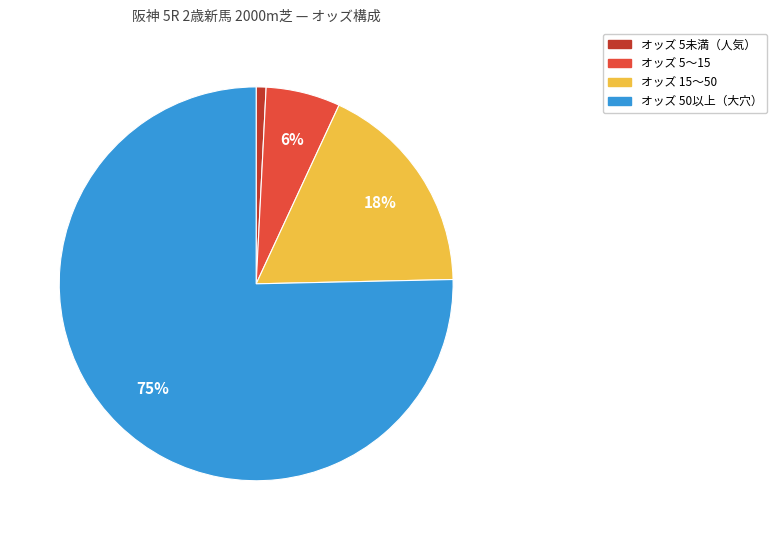

Count the number of slices in the pie.

4